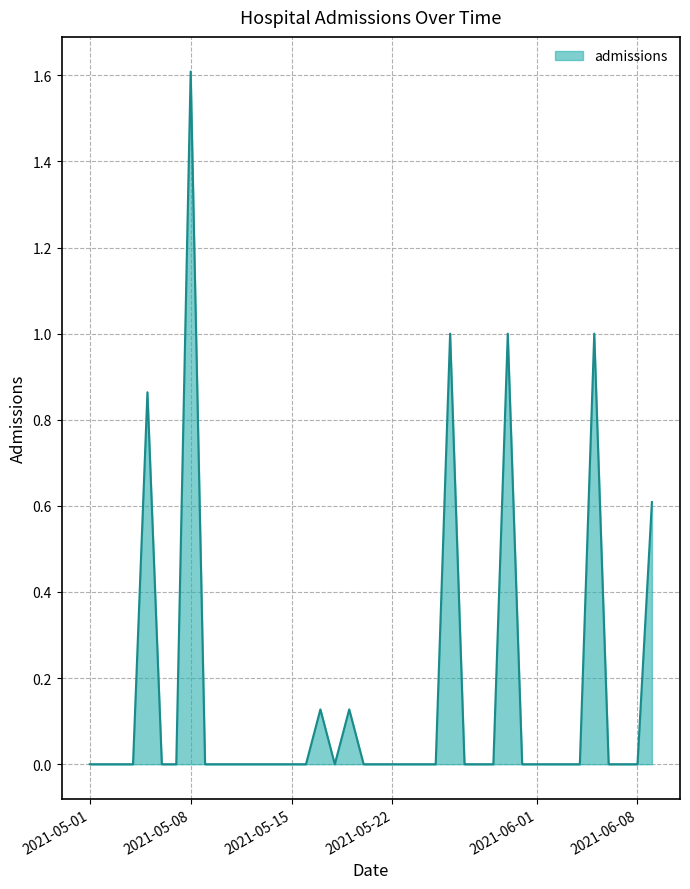

What is the maximum value shown in the chart?

1.6